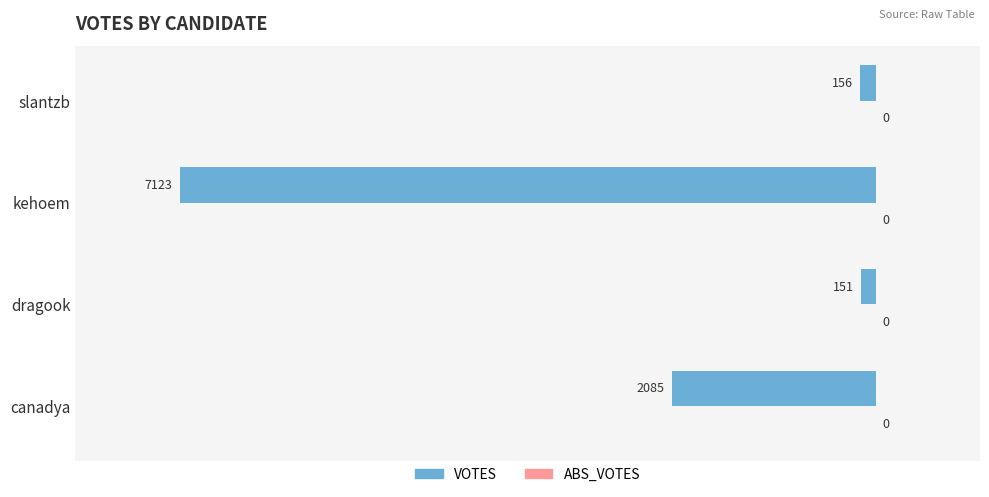

Are the bars horizontal?

Yes